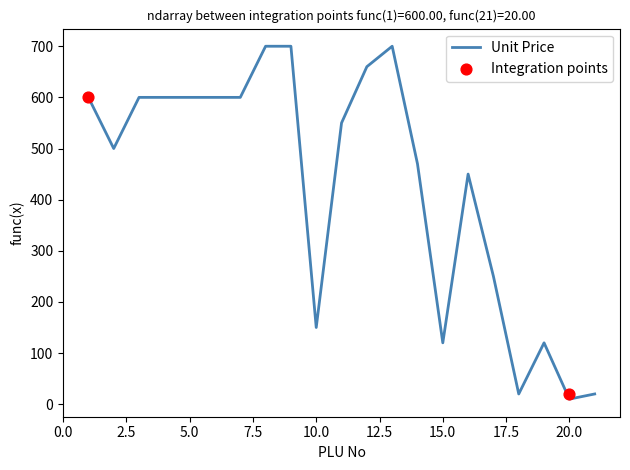

Between 4 and 11, which is larger?

4